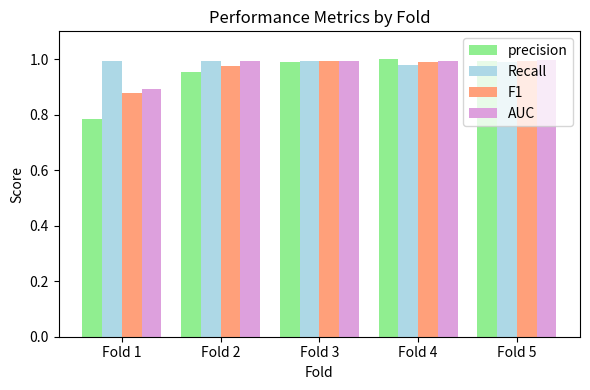

Where is AUC nearest to the value 0?

Fold 1